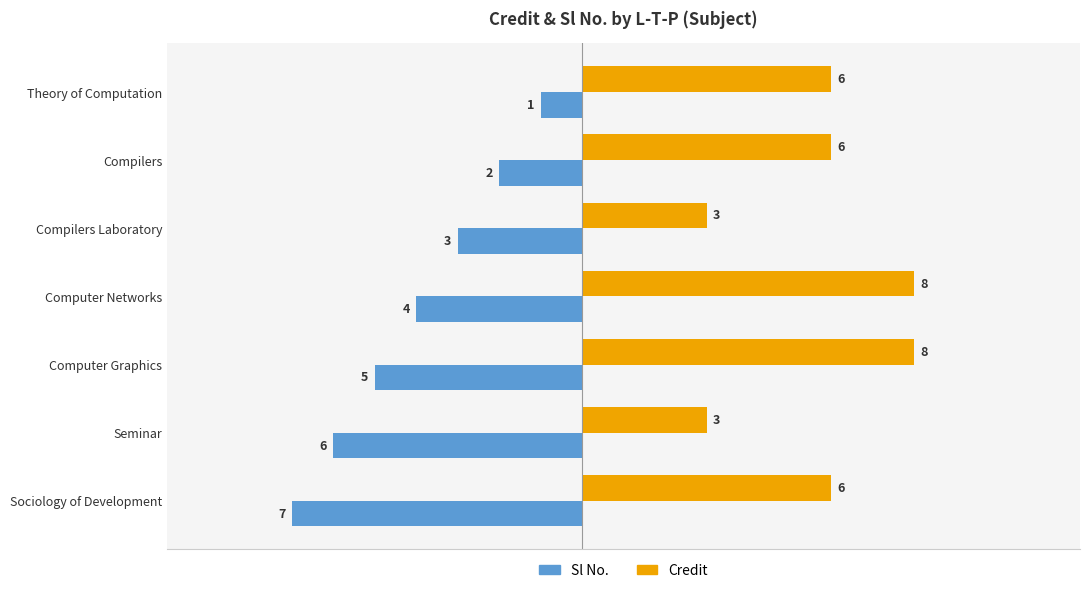

At which category is the sum across all series the highest?

Theory of Computation